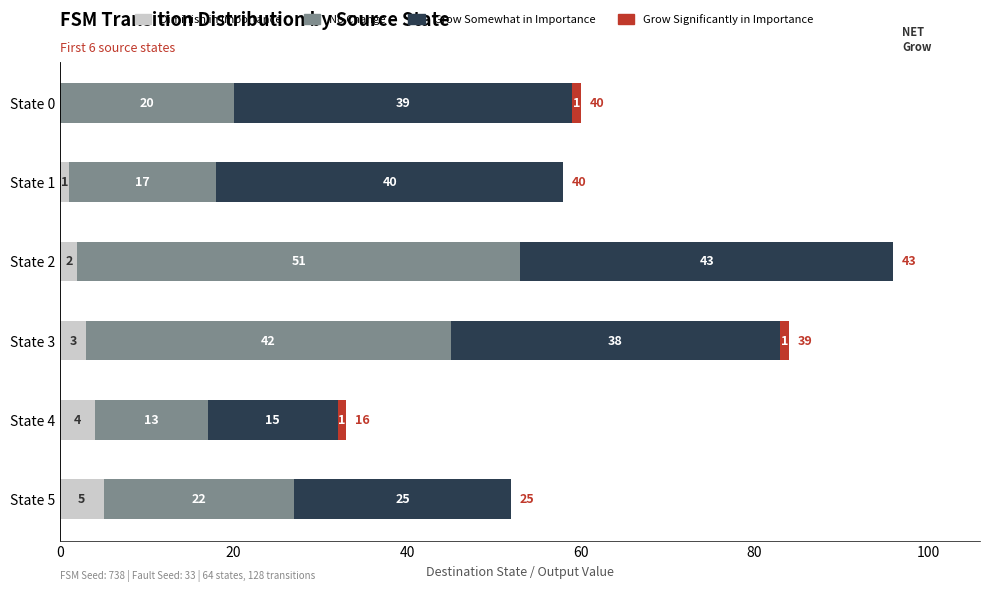

At which category is the sum across all series the highest?

State 2